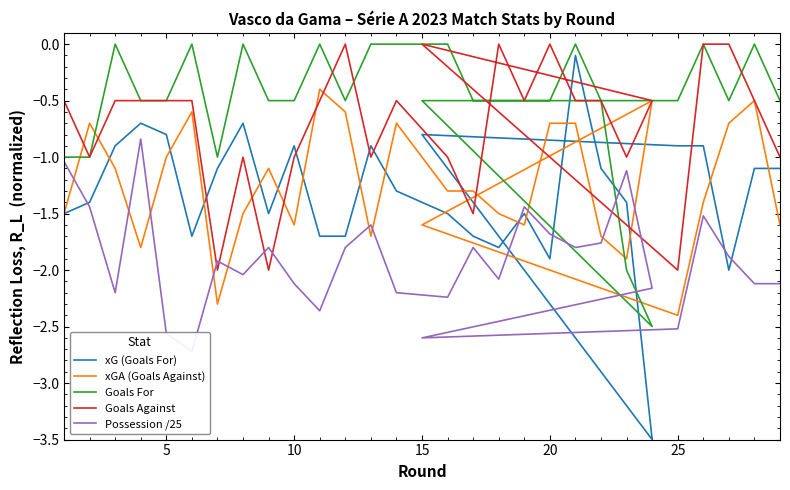

List the series in order of their peak value, highest first.

Goals For, Goals Against, xG (Goals For), xGA (Goals Against), Possession /25